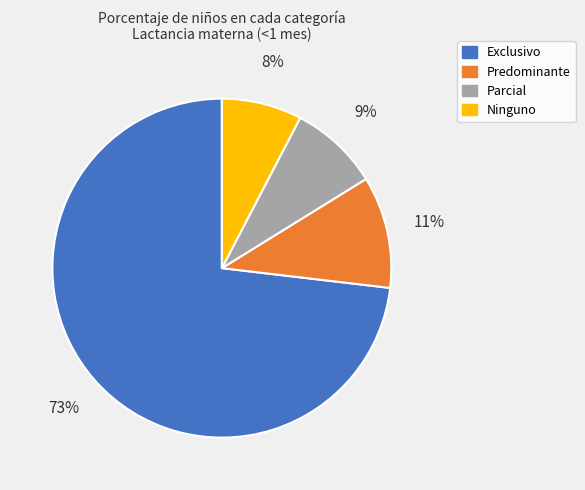

To the nearest percent, what percentage of the pie is Parcial?

9%